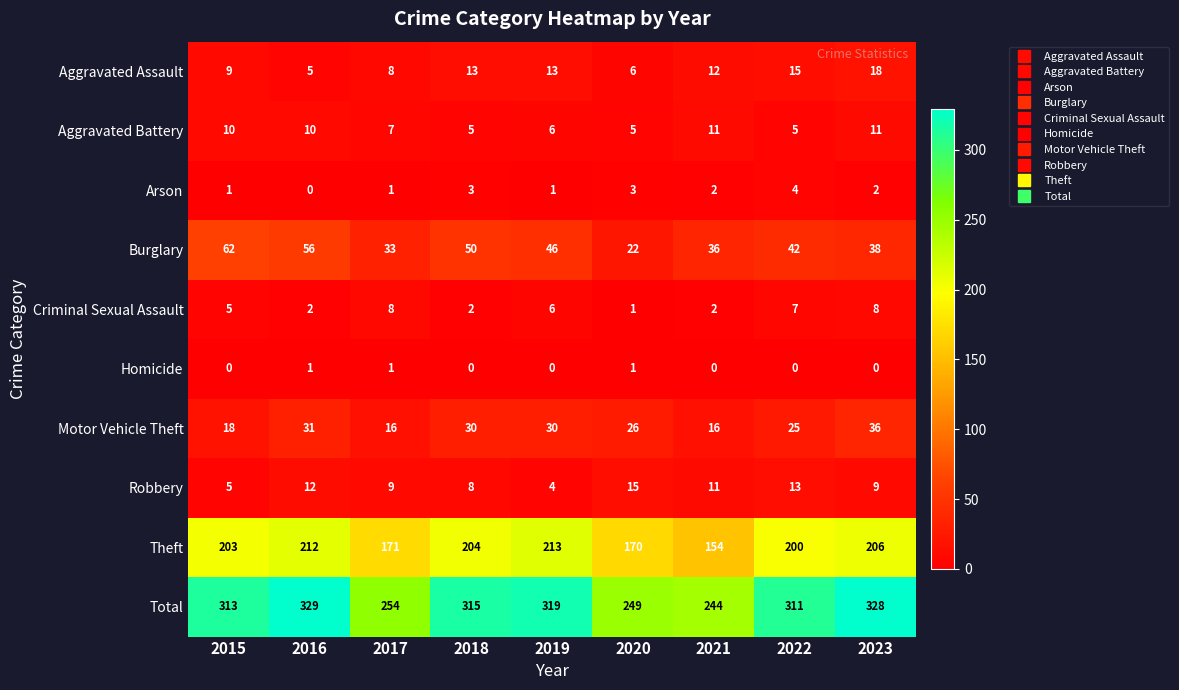

List the series in order of their peak value, highest first.

Total, Theft, Burglary, Motor Vehicle Theft, Aggravated Assault, Robbery, Aggravated Battery, Criminal Sexual Assault, Arson, Homicide